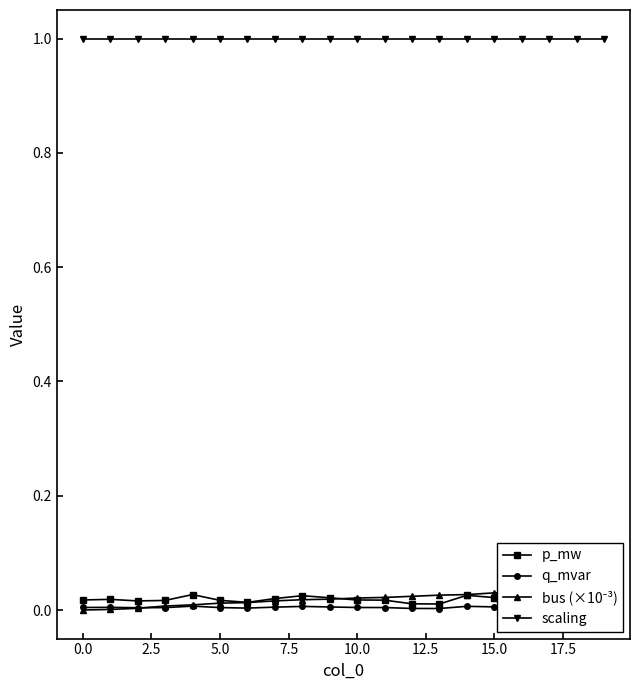

What is the difference between the highest and lowest values at 0.0?

1.0